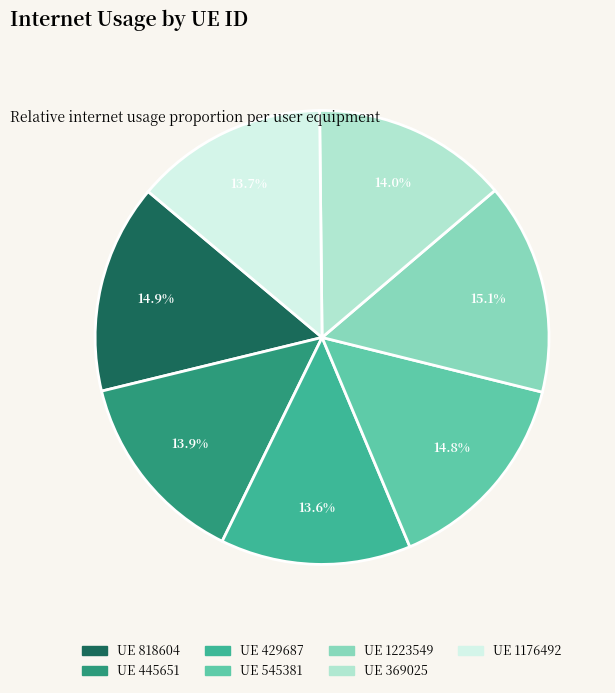

How many segments does this pie chart have?

7